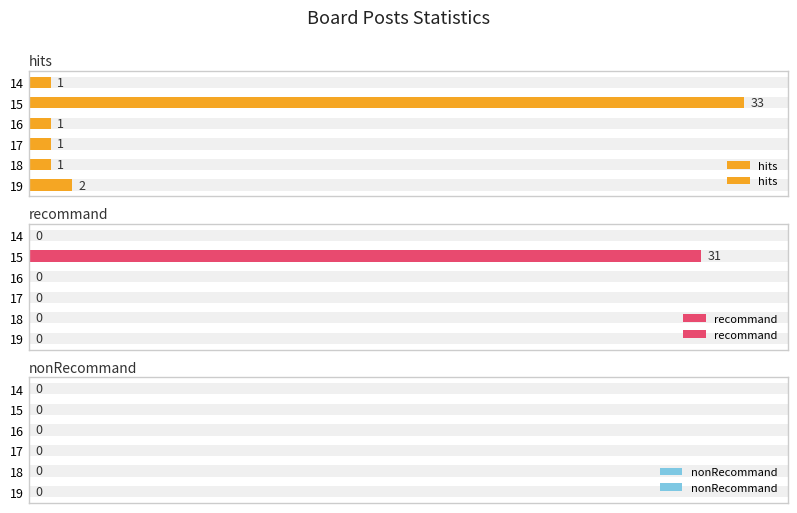

What is the value of the hits bar at the 3rd from the left?

1.0